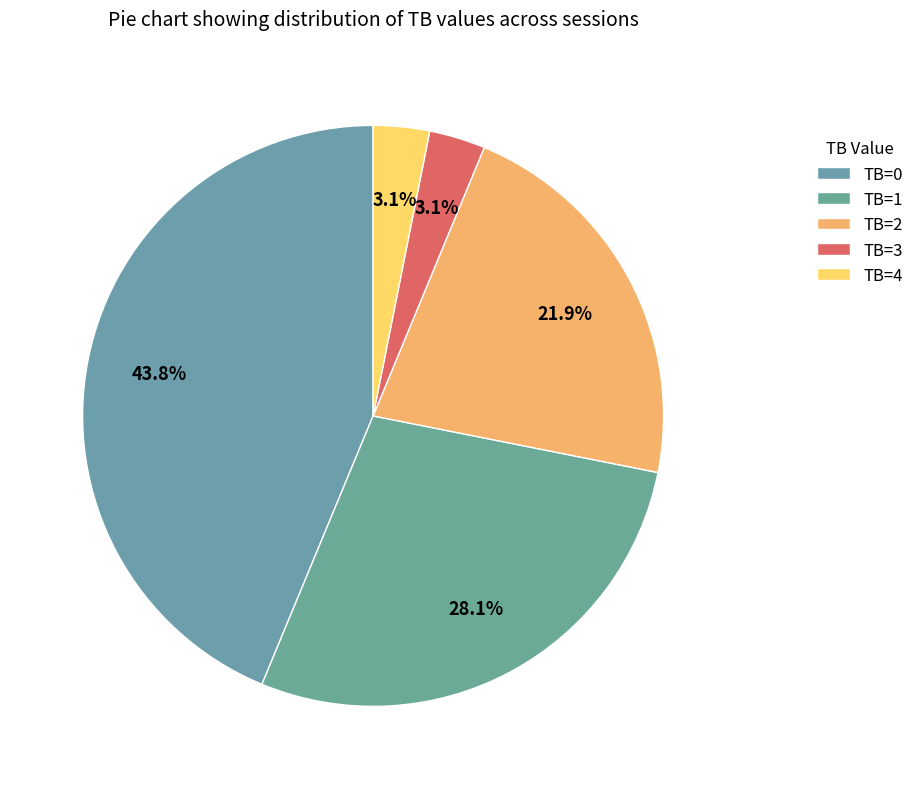

How many slices are in this pie chart?

5